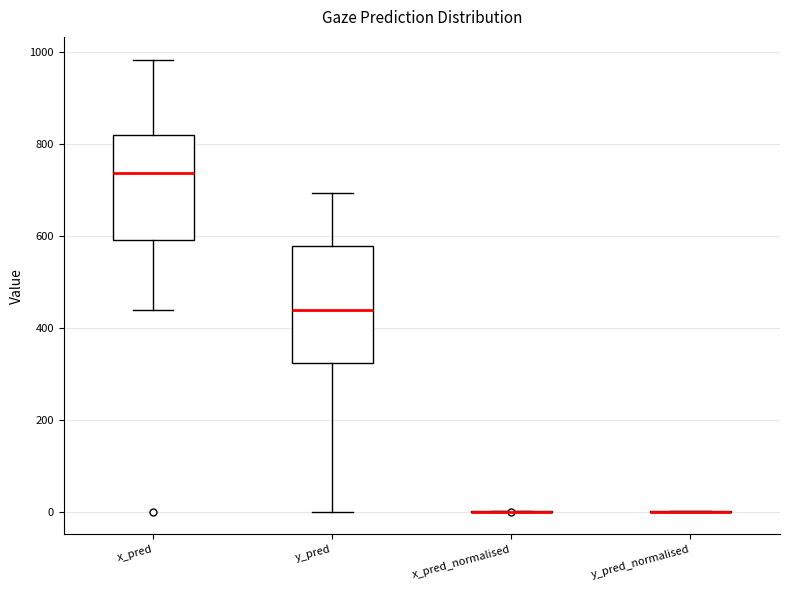

Reading left to right, read every box against the y-axis: the position of its median line, the range the box covers, and the ends of its whiskers. The values are not printed on the chart, so give them approximately, as read against the axis.

x_pred: median 740, box 580 to 820, whiskers 440 to 980
y_pred: median 440, box 320 to 580, whiskers 0 to 700
x_pred_normalised: box collapsed to a line at 0, whiskers 0 to 0
y_pred_normalised: box collapsed to a line at 0, whiskers 0 to 0